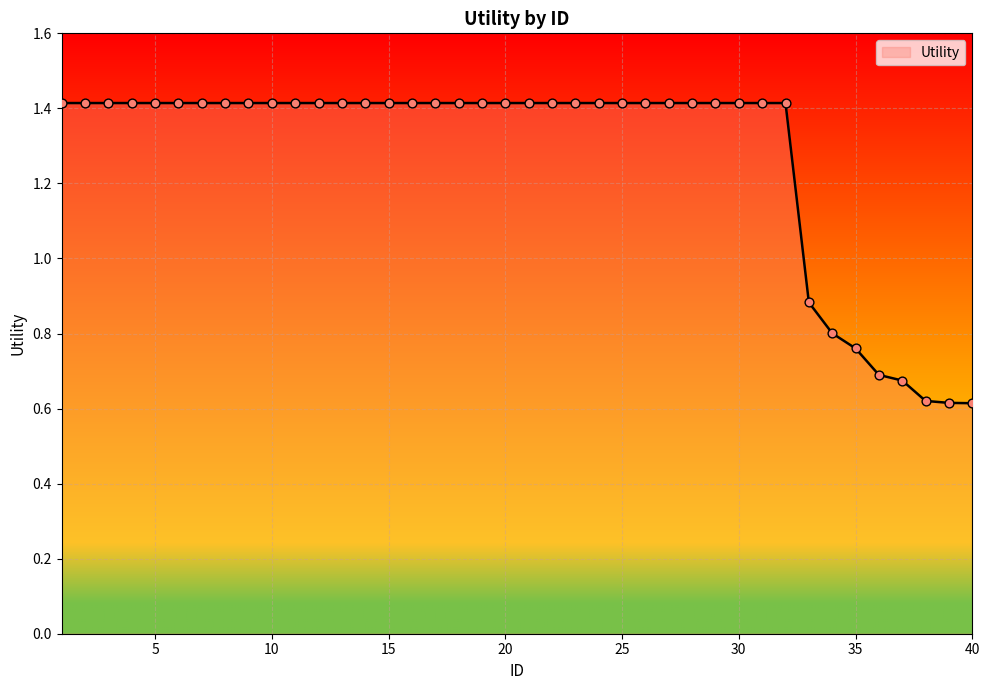

What is the greatest value displayed?

1.4